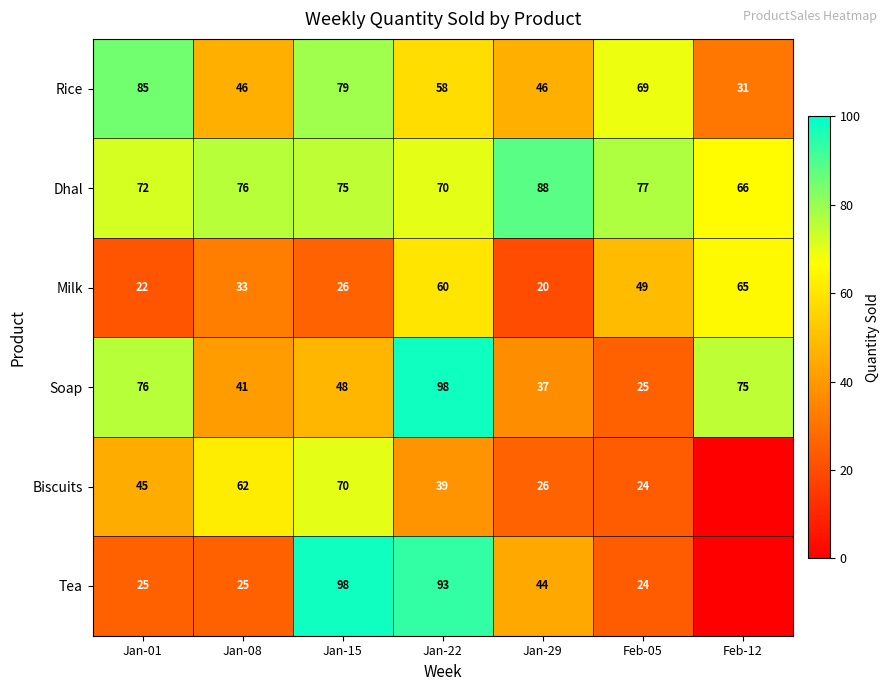

Where does the Dhal series first go above 75?

Jan-08